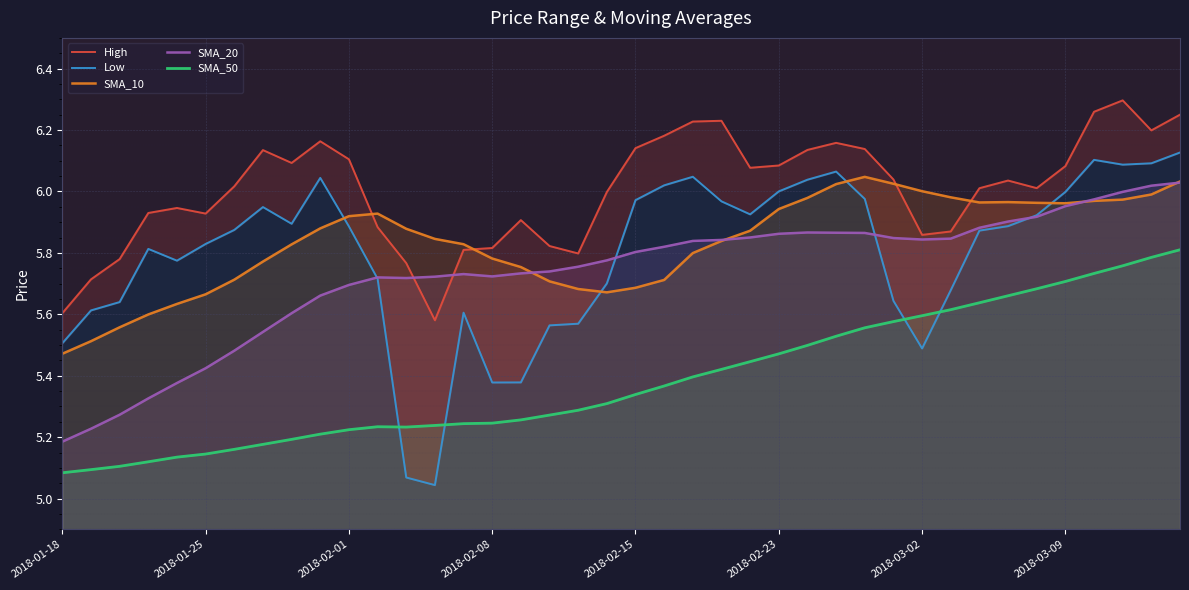

How many intersections are there between SMA_10 and Low?

4